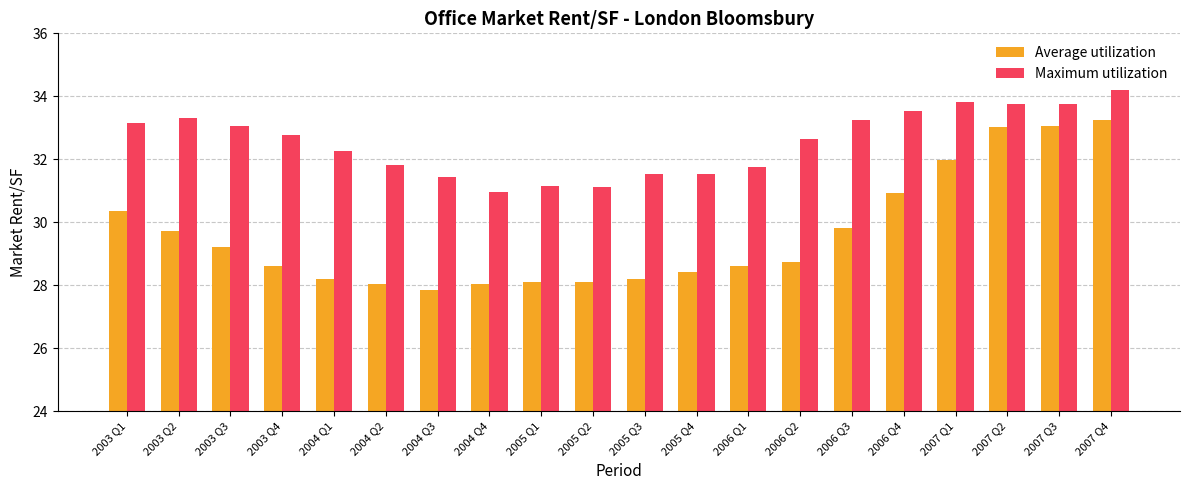

Is it true that Maximum utilization equals 33.3 at 2003 Q2?

True